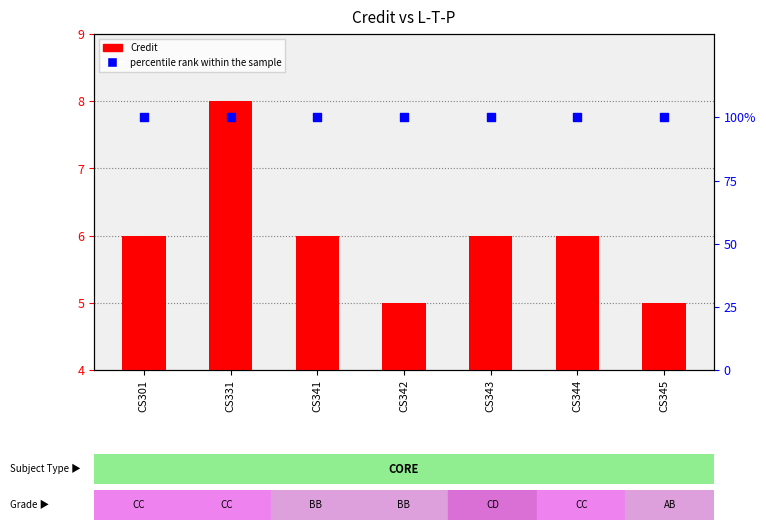

Which series has the widest spread of Y values?

Credit